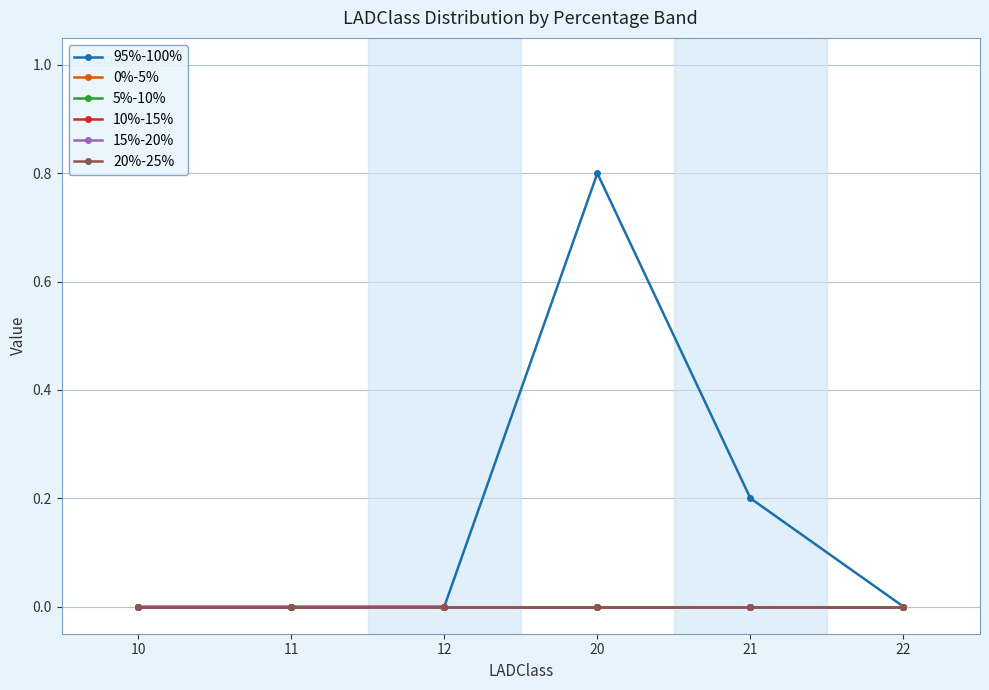

Is it true that 95%-100% equals 0.8 at 20?

True